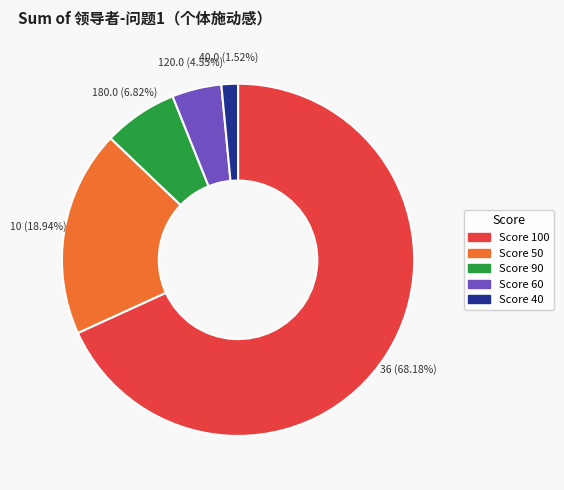

How many segments does this pie chart have?

5